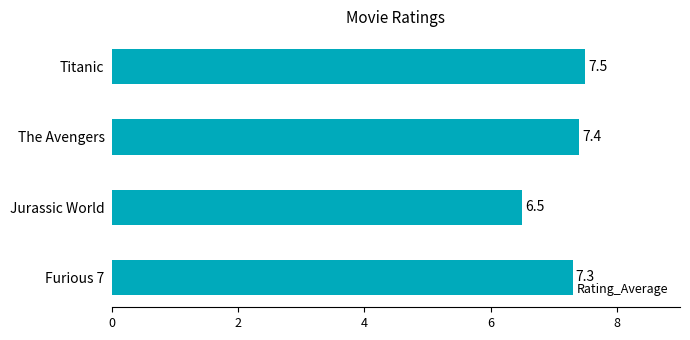

Reading top to bottom, extract all data points from this chart.

7.5	7.4	6.5	7.3